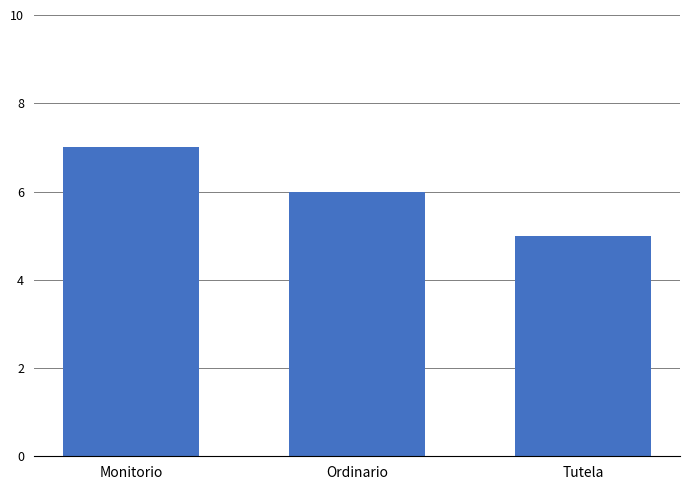

What is the value of the 2nd bar from the left?

6